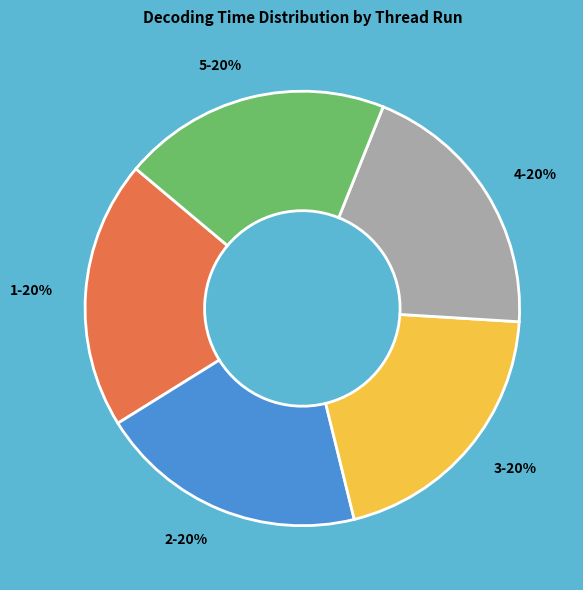

Is the sum of 1 and 4 greater than half?

No